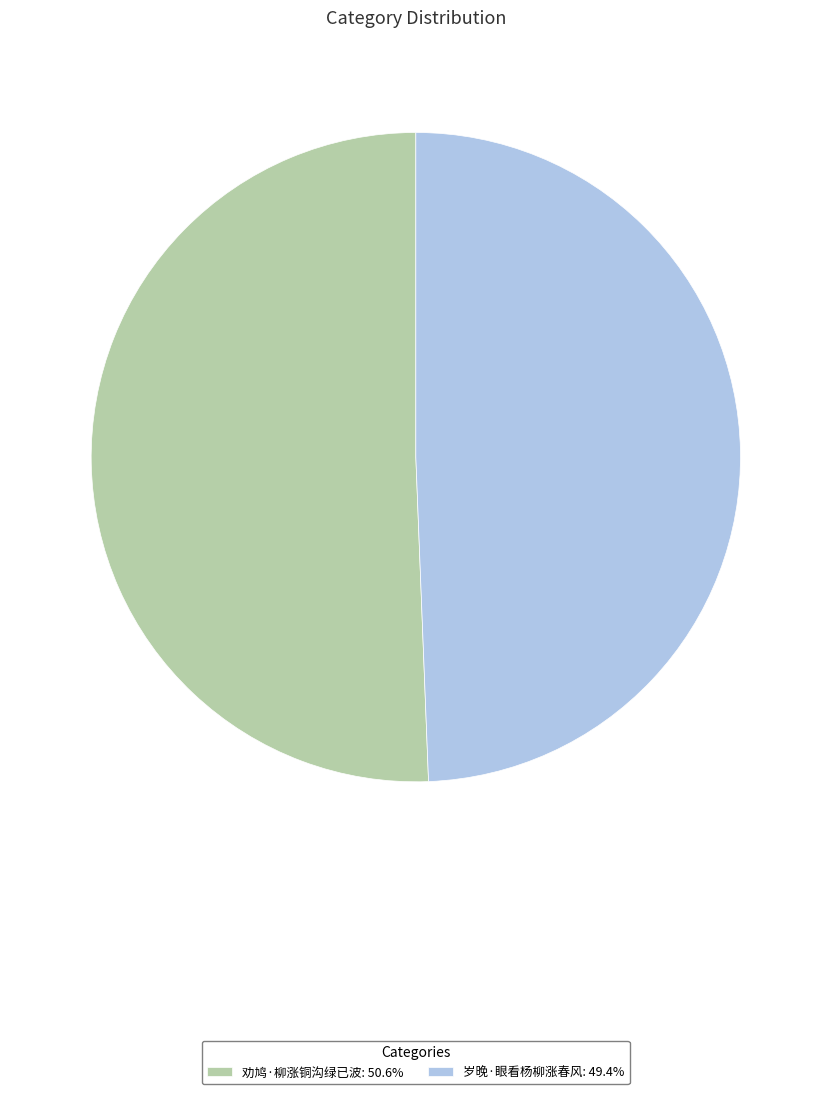

Count the number of slices in the pie.

2